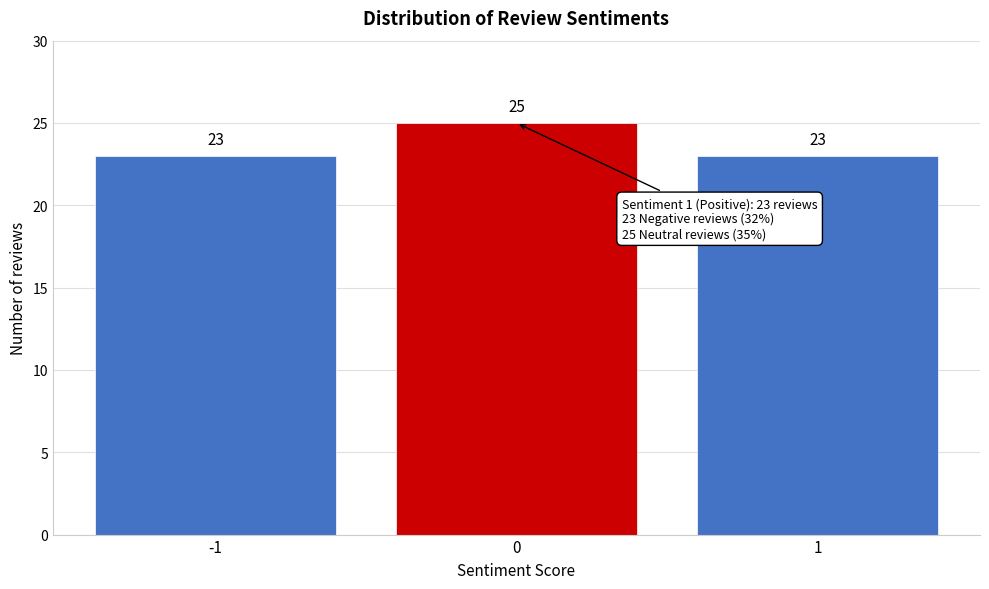

Reading left to right, transcribe all the data shown in this chart.

23	25	23